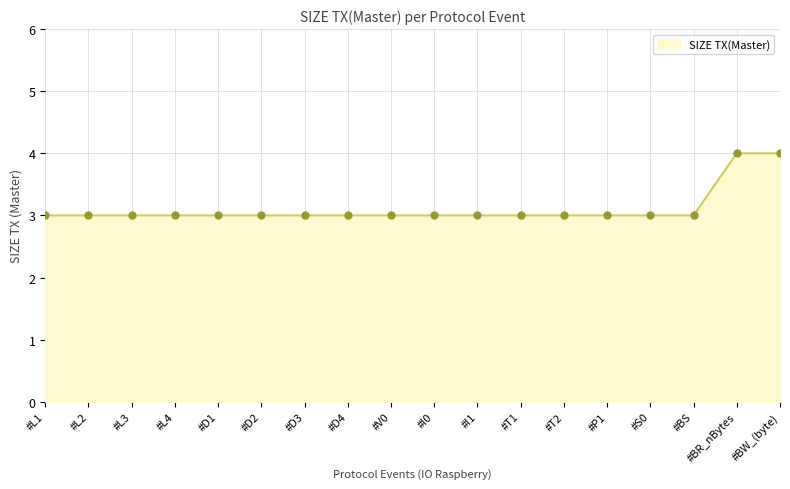

What position from the left is #D1?

5